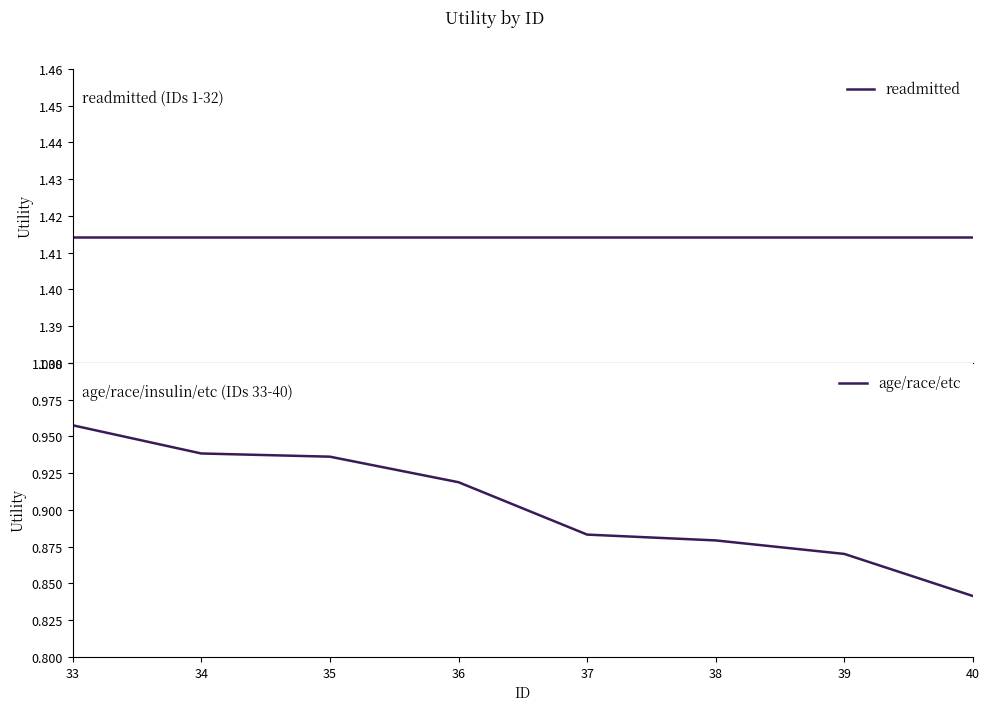

Which category has the lowest value across all series?

40